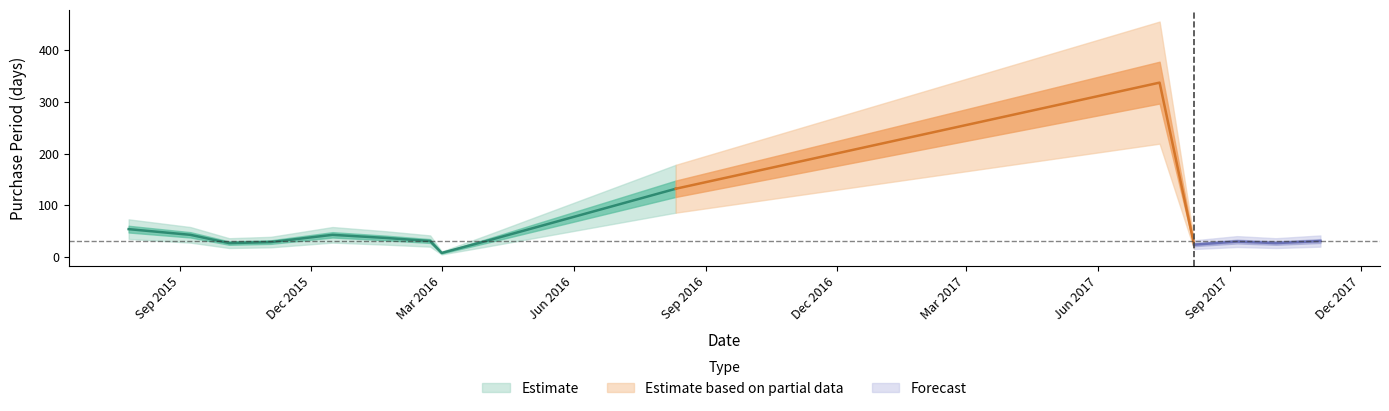

Between 2017-11-03 and 2015-12-16, which is larger?

2015-12-16